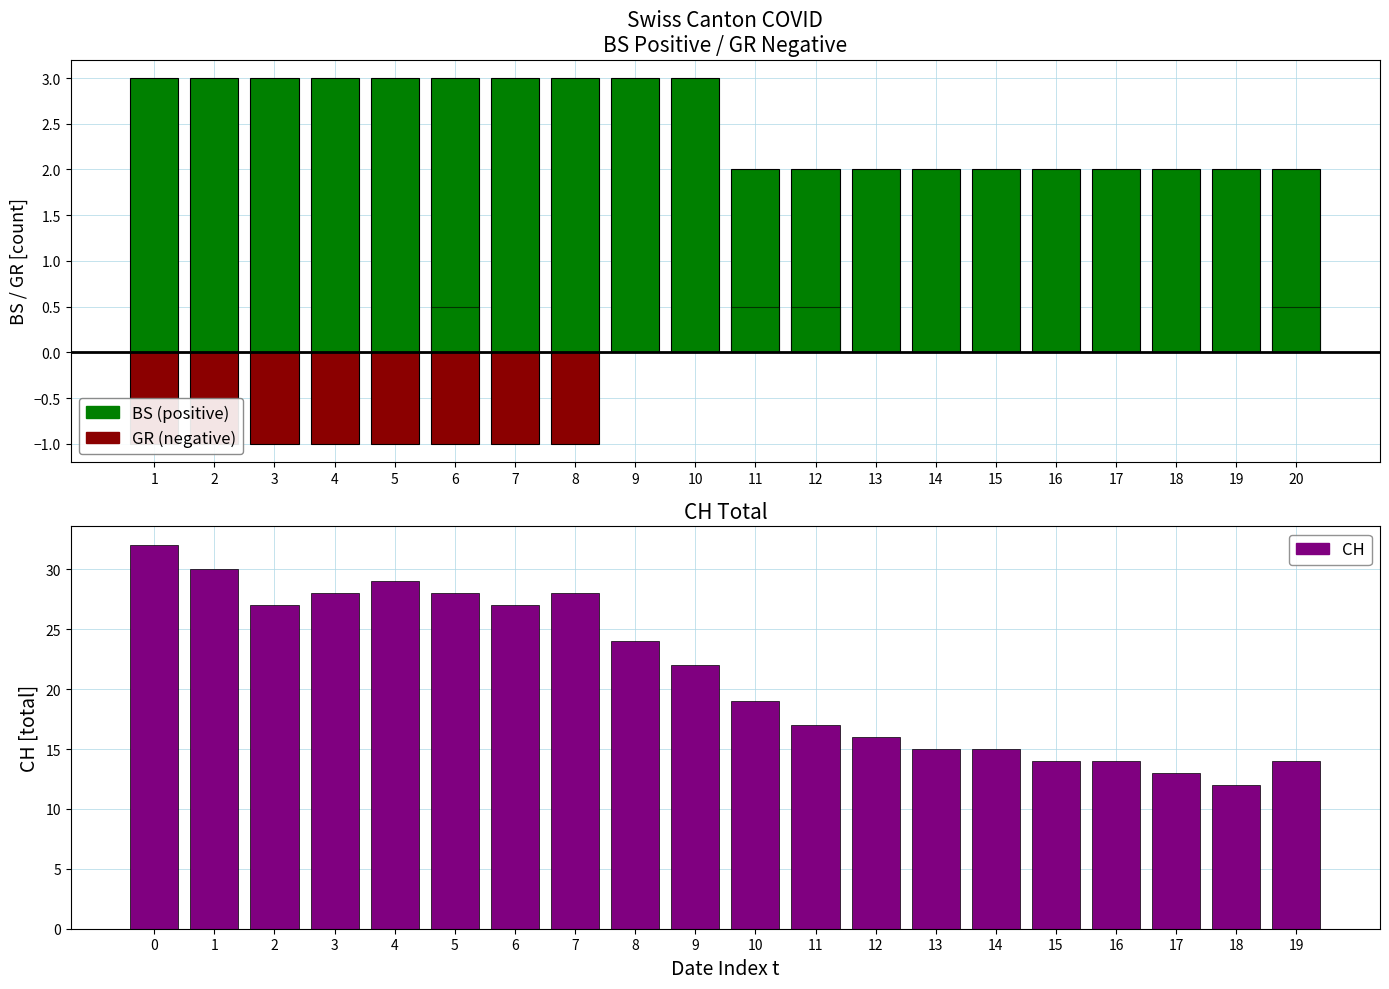

How many data points does each series have?

20